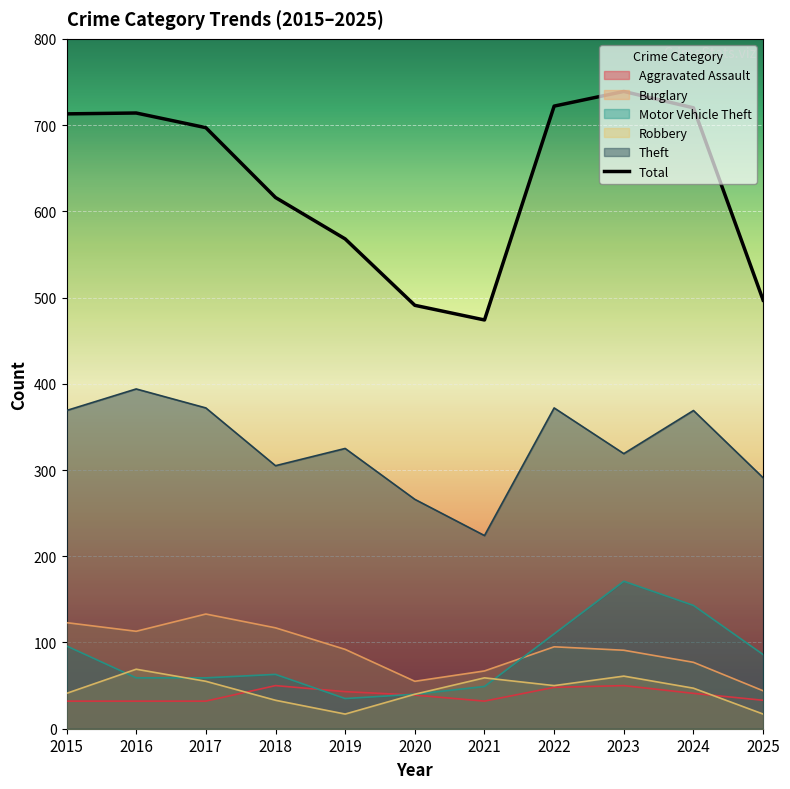

Reading left to right, what are all the values shown in this chart?

Aggravated Assault: 2015=32	2016=32	2017=32	2018=50	2019=43	2020=39	2021=32	2022=48	2023=50	2024=41	2025=33
Burglary: 2015=123	2016=113	2017=133	2018=117	2019=92	2020=55	2021=67	2022=95	2023=91	2024=77	2025=44
Motor Vehicle Theft: 2015=96	2016=59	2017=59	2018=63	2019=35	2020=40	2021=49	2022=110	2023=171	2024=143	2025=86
Robbery: 2015=41	2016=69	2017=55	2018=33	2019=17	2020=40	2021=59	2022=50	2023=61	2024=47	2025=17
Theft: 2015=369	2016=394	2017=372	2018=305	2019=325	2020=266	2021=224	2022=372	2023=319	2024=369	2025=291
Total: 2015=713	2016=714	2017=697	2018=616	2019=568	2020=491	2021=474	2022=722	2023=739	2024=720	2025=497